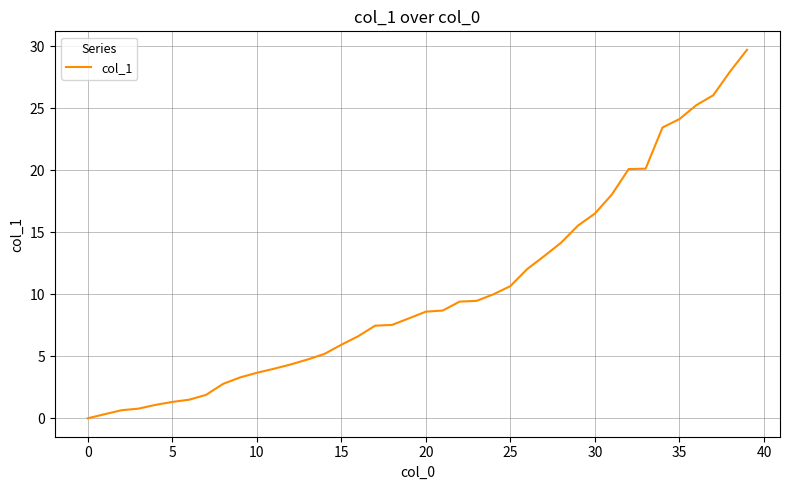

Is this an area chart (filled region under the line)?

No